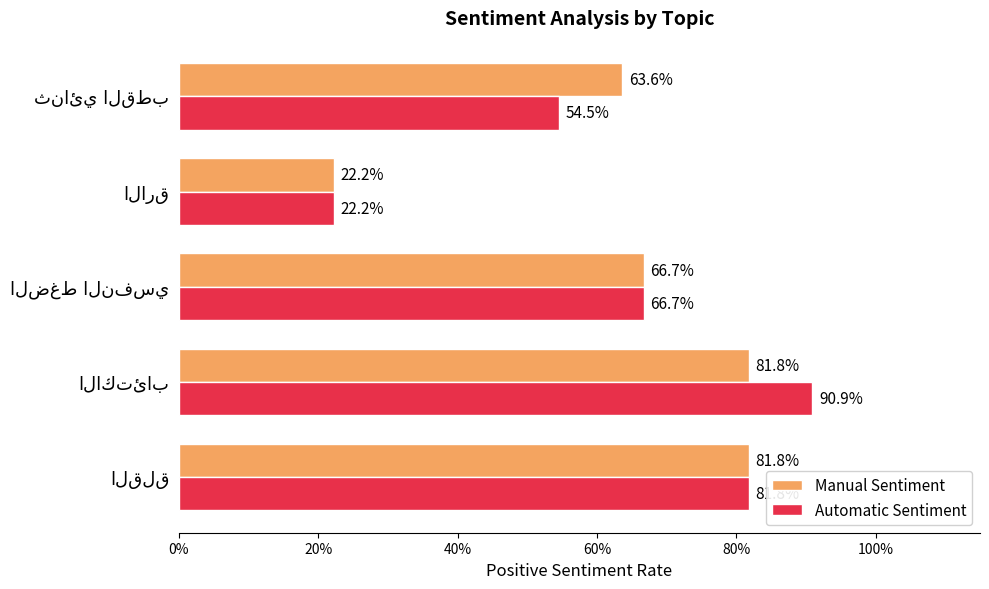

What is the maximum value shown in the chart?

0.9